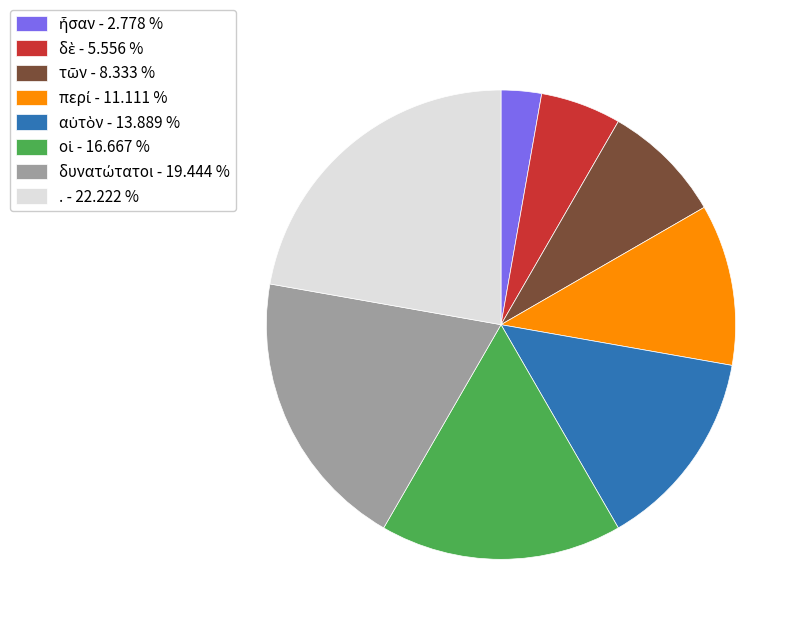

Does . - 22.222 % account for over 50% of the chart?

No